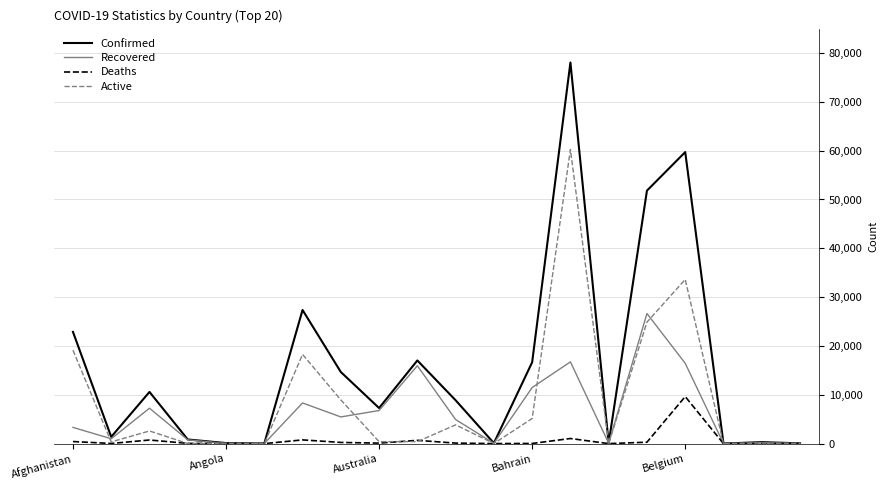

Which series has the largest range (max minus min)?

Confirmed